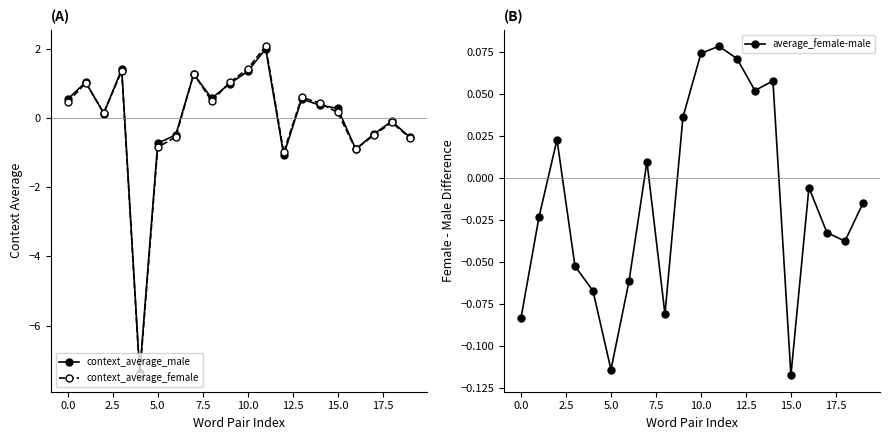

What is the value of the context_average_male point at the 1st from the left?

0.5